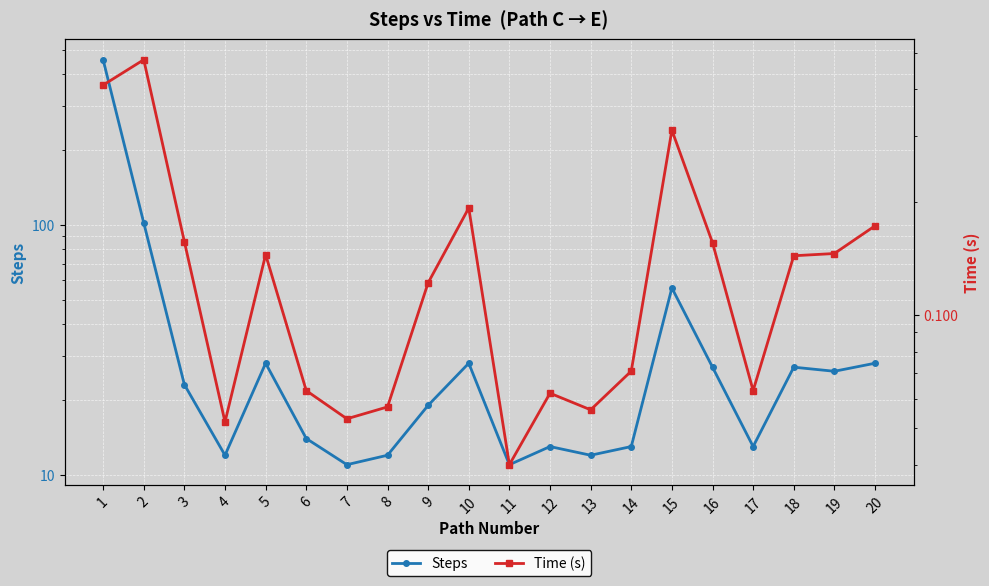

True or false: Time (s) and Steps intersect in this chart.

False